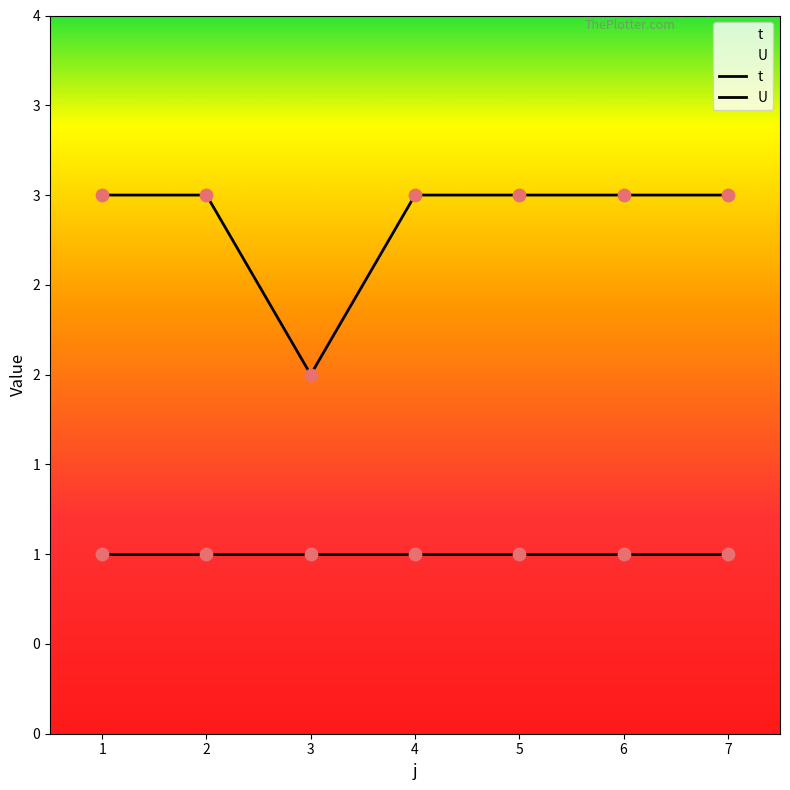

What is the ratio of the value at 5 to the value at 1?

1.0